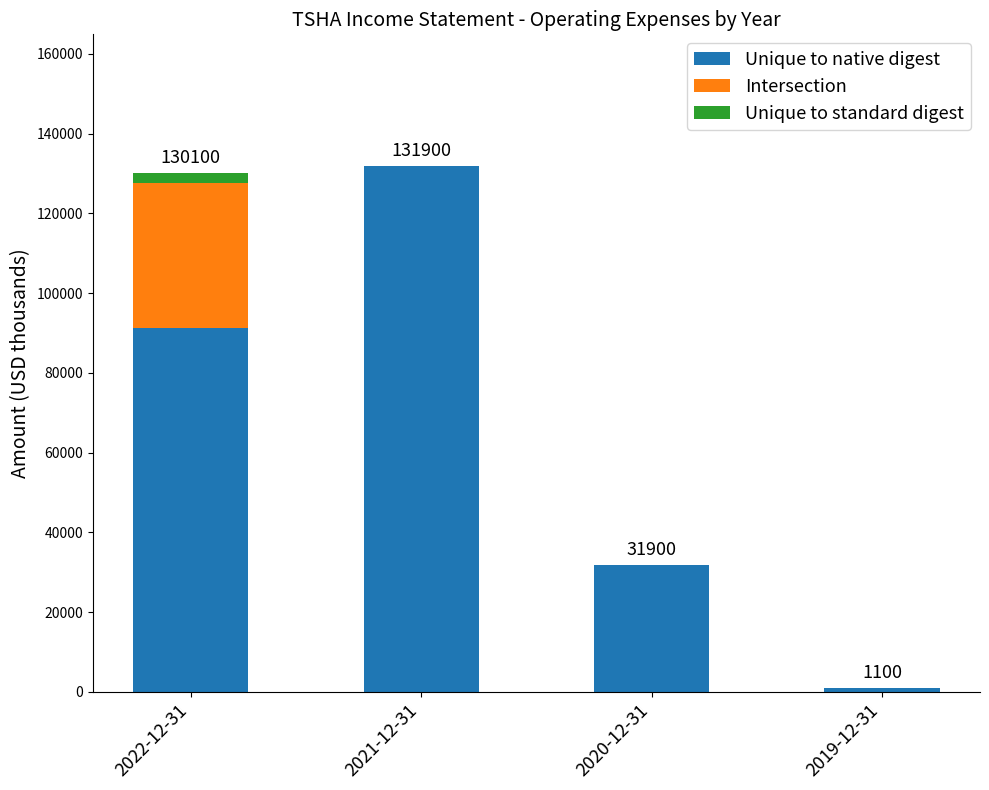

Which category has the highest value in the Unique to native digest series?

2021-12-31